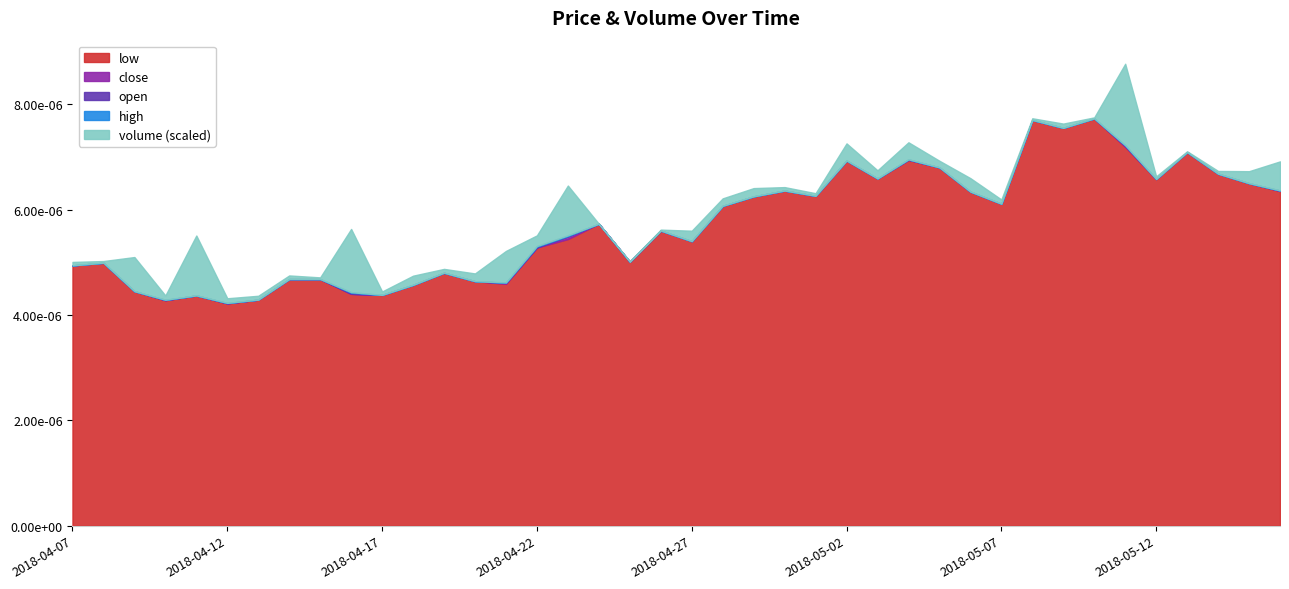

Reading right to left, list all the values displayed in this chart.

open: 2018-05-16=0.0	2018-05-15=0.0	2018-05-14=0.0	2018-05-13=0.0	2018-05-12=0.0	2018-05-11=0.0	2018-05-10=0.0	2018-05-09=0.0	2018-05-08=0.0	2018-05-07=0.0	2018-05-06=0.0	2018-05-05=0.0	2018-05-04=0.0	2018-05-03=0.0	2018-05-02=0.0	2018-05-01=0.0	2018-04-30=0.0	2018-04-29=0.0	2018-04-28=0.0	2018-04-27=0.0	2018-04-26=0.0	2018-04-25=0.0	2018-04-24=0.0	2018-04-23=0.0	2018-04-22=0.0	2018-04-21=0.0	2018-04-20=0.0	2018-04-19=0.0	2018-04-18=0.0	2018-04-17=0.0	2018-04-16=0.0	2018-04-15=0.0	2018-04-14=0.0	2018-04-13=0.0	2018-04-12=0.0	2018-04-11=0.0	2018-04-10=0.0	2018-04-09=0.0	2018-04-08=0.0	2018-04-07=0.0
close: 2018-05-16=0.0	2018-05-15=0.0	2018-05-14=0.0	2018-05-13=0.0	2018-05-12=0.0	2018-05-11=0.0	2018-05-10=0.0	2018-05-09=0.0	2018-05-08=0.0	2018-05-07=0.0	2018-05-06=0.0	2018-05-05=0.0	2018-05-04=0.0	2018-05-03=0.0	2018-05-02=0.0	2018-05-01=0.0	2018-04-30=0.0	2018-04-29=0.0	2018-04-28=0.0	2018-04-27=0.0	2018-04-26=0.0	2018-04-25=0.0	2018-04-24=0.0	2018-04-23=0.0	2018-04-22=0.0	2018-04-21=0.0	2018-04-20=0.0	2018-04-19=0.0	2018-04-18=0.0	2018-04-17=0.0	2018-04-16=0.0	2018-04-15=0.0	2018-04-14=0.0	2018-04-13=0.0	2018-04-12=0.0	2018-04-11=0.0	2018-04-10=0.0	2018-04-09=0.0	2018-04-08=0.0	2018-04-07=0.0
high: 2018-05-16=0.0	2018-05-15=0.0	2018-05-14=0.0	2018-05-13=0.0	2018-05-12=0.0	2018-05-11=0.0	2018-05-10=0.0	2018-05-09=0.0	2018-05-08=0.0	2018-05-07=0.0	2018-05-06=0.0	2018-05-05=0.0	2018-05-04=0.0	2018-05-03=0.0	2018-05-02=0.0	2018-05-01=0.0	2018-04-30=0.0	2018-04-29=0.0	2018-04-28=0.0	2018-04-27=0.0	2018-04-26=0.0	2018-04-25=0.0	2018-04-24=0.0	2018-04-23=0.0	2018-04-22=0.0	2018-04-21=0.0	2018-04-20=0.0	2018-04-19=0.0	2018-04-18=0.0	2018-04-17=0.0	2018-04-16=0.0	2018-04-15=0.0	2018-04-14=0.0	2018-04-13=0.0	2018-04-12=0.0	2018-04-11=0.0	2018-04-10=0.0	2018-04-09=0.0	2018-04-08=0.0	2018-04-07=0.0
low: 2018-05-16=0.0	2018-05-15=0.0	2018-05-14=0.0	2018-05-13=0.0	2018-05-12=0.0	2018-05-11=0.0	2018-05-10=0.0	2018-05-09=0.0	2018-05-08=0.0	2018-05-07=0.0	2018-05-06=0.0	2018-05-05=0.0	2018-05-04=0.0	2018-05-03=0.0	2018-05-02=0.0	2018-05-01=0.0	2018-04-30=0.0	2018-04-29=0.0	2018-04-28=0.0	2018-04-27=0.0	2018-04-26=0.0	2018-04-25=0.0	2018-04-24=0.0	2018-04-23=0.0	2018-04-22=0.0	2018-04-21=0.0	2018-04-20=0.0	2018-04-19=0.0	2018-04-18=0.0	2018-04-17=0.0	2018-04-16=0.0	2018-04-15=0.0	2018-04-14=0.0	2018-04-13=0.0	2018-04-12=0.0	2018-04-11=0.0	2018-04-10=0.0	2018-04-09=0.0	2018-04-08=0.0	2018-04-07=0.0
volume: 2018-05-16=17000.0	2018-05-15=7030.9	2018-05-14=1620.0	2018-05-13=500.9	2018-05-12=1541.8	2018-05-11=47697.0	2018-05-10=600.4	2018-05-09=2508.0	2018-05-08=1000.0	2018-05-07=2500.0	2018-05-06=7900.0	2018-05-05=3888.0	2018-05-04=9980.7	2018-05-03=4768.0	2018-05-02=10044.0	2018-05-01=1546.0	2018-04-30=2032.4	2018-04-29=4838.4	2018-04-28=4378.9	2018-04-27=6115.0	2018-04-26=580.0	2018-04-25=324.0	2018-04-24=11.8	2018-04-23=29160.0	2018-04-22=6255.0	2018-04-21=18468.0	2018-04-20=4536.0	2018-04-19=2268.0	2018-04-18=5384.2	2018-04-17=2000.0	2018-04-16=37015.7	2018-04-15=1000.0	2018-04-14=2135.0	2018-04-13=2264.0	2018-04-12=2710.0	2018-04-11=35090.0	2018-04-10=2500.0	2018-04-09=20000.0	2018-04-08=1001.0	2018-04-07=2024.2